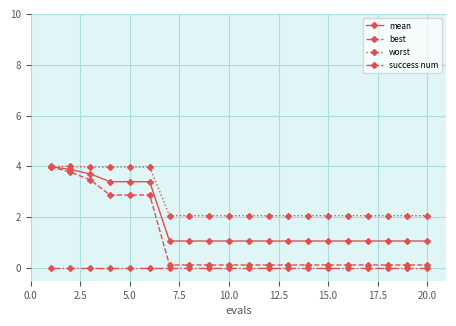

Does the chart display data point markers on the line(s)?

Yes